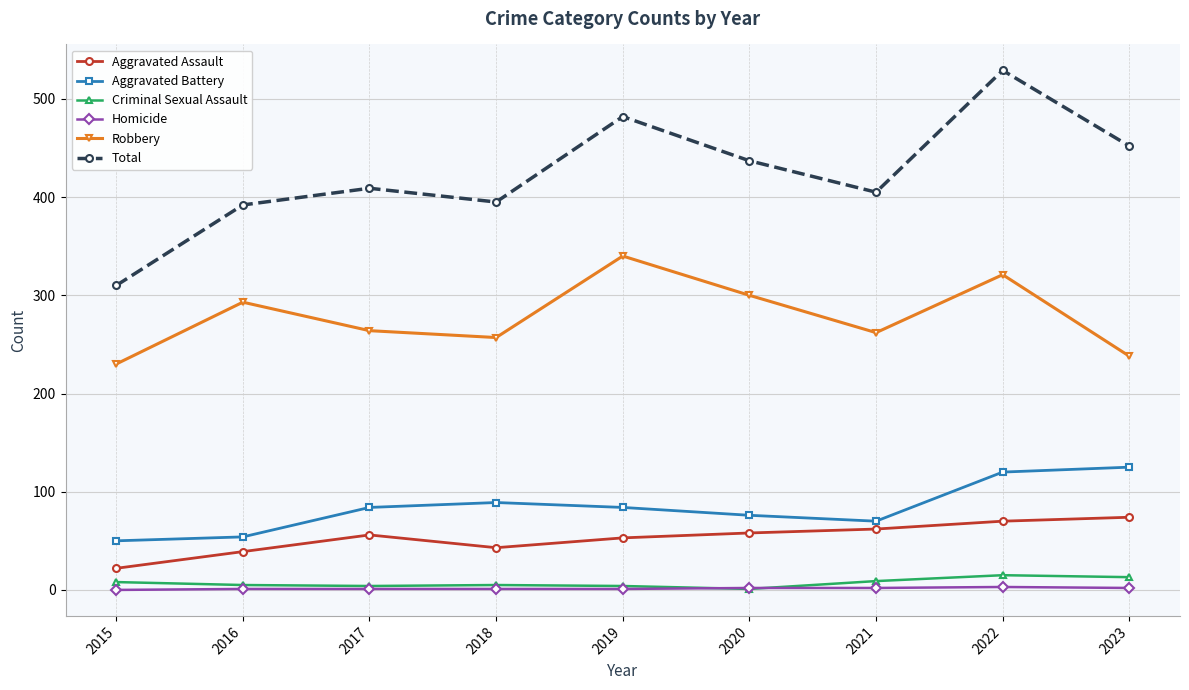

Which series has the largest range (max minus min)?

Total